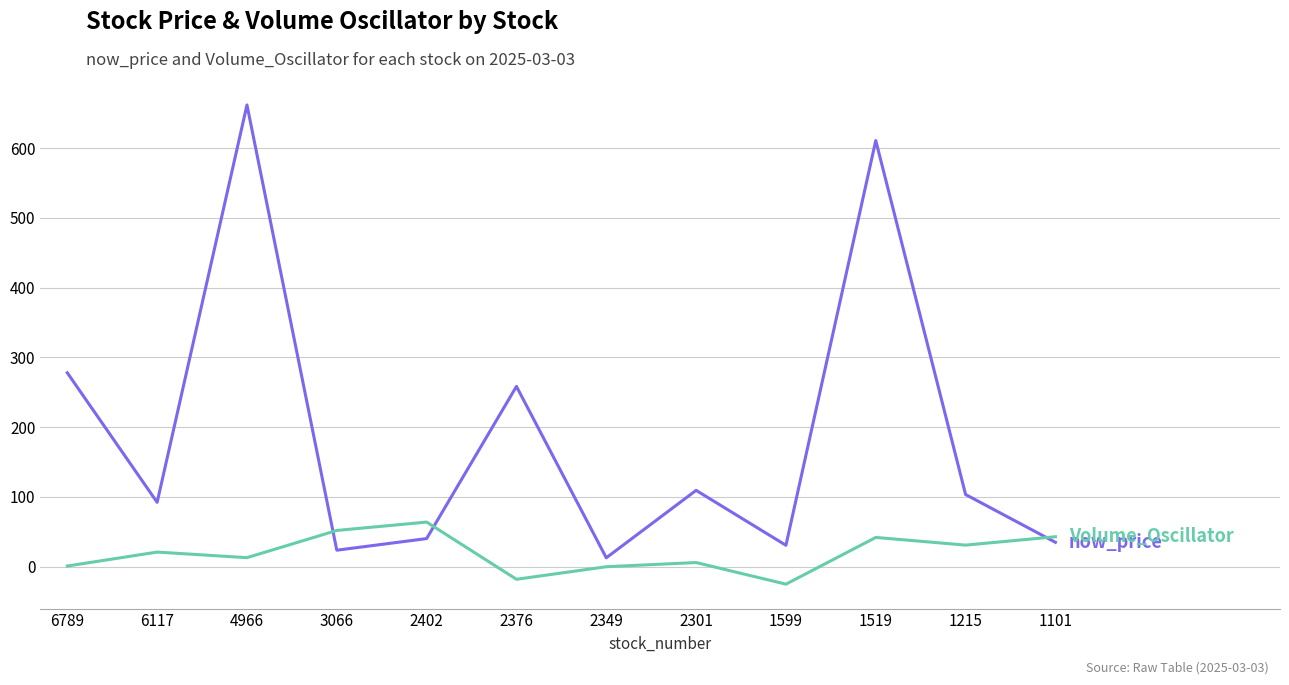

What is the spread (max minus min) of values at 1101?

8.0